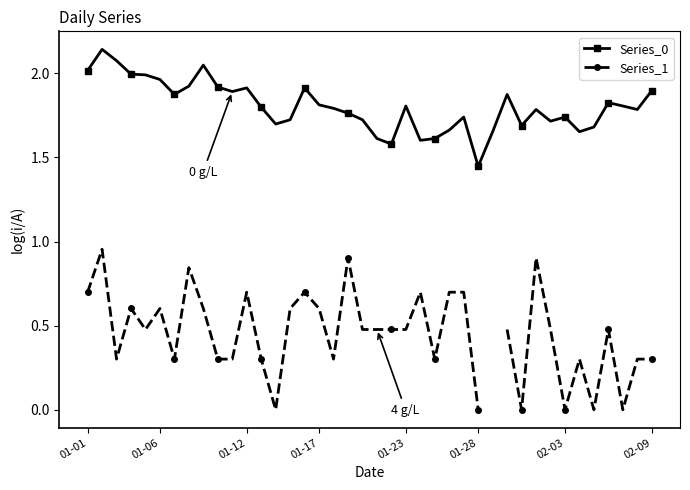

In Series_1, how many points are higher than both neighbors (excluding endpoints)?

11